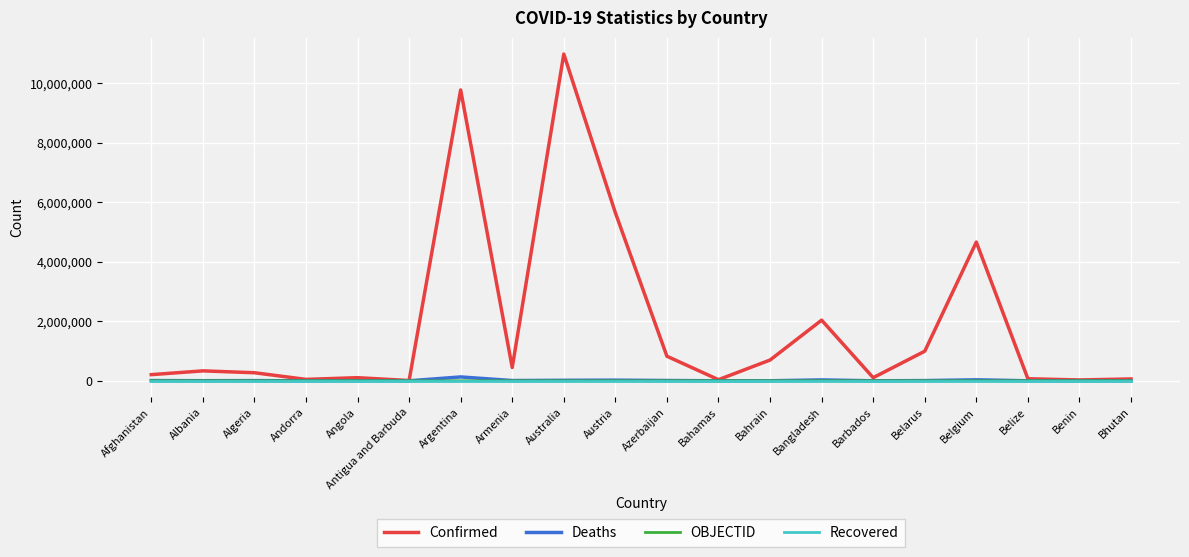

Which category has the highest value across all series?

Australia